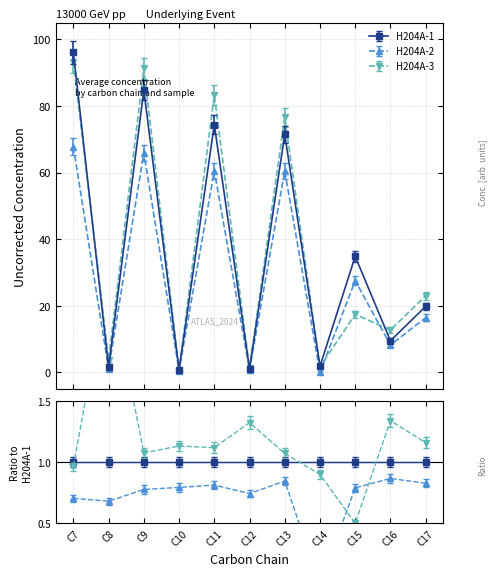

Is it true that H204A-3 equals 3.8 at C8?

True